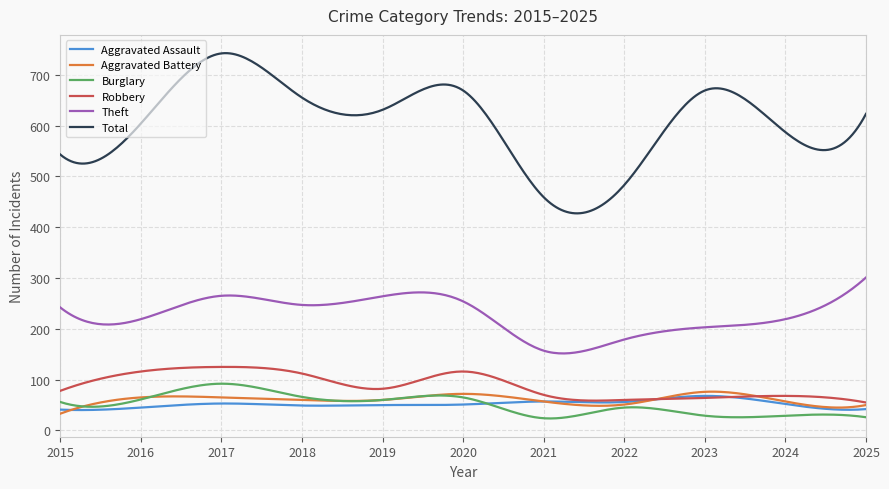

What is the minimum value shown in the chart?

23.6